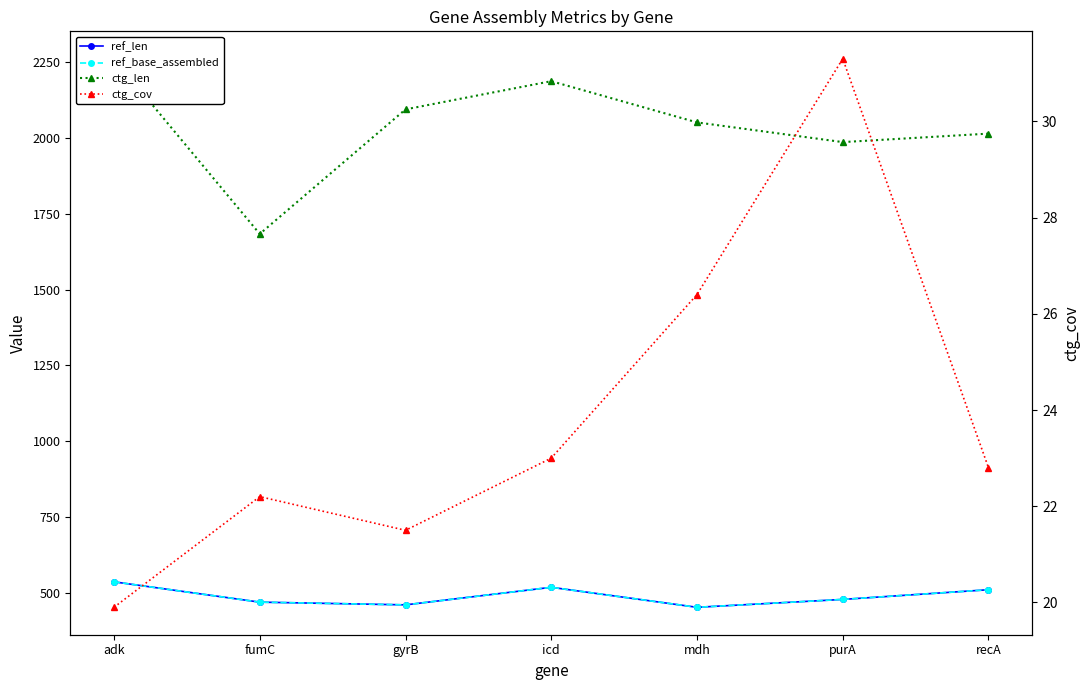

What is the smallest value displayed?

19.9